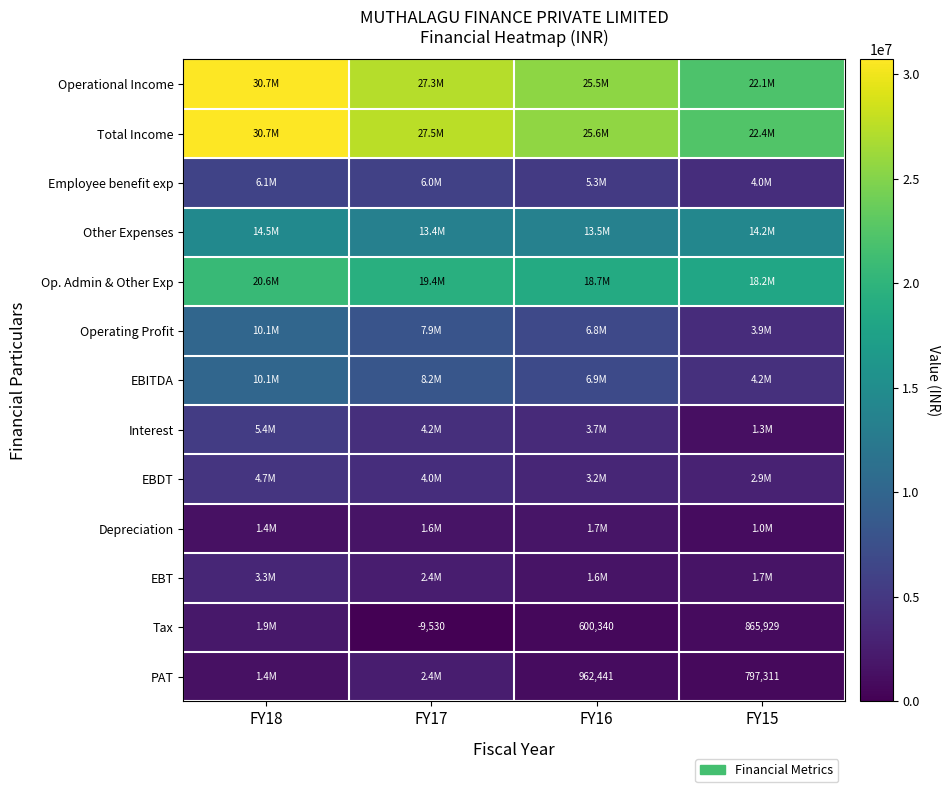

Which series has the largest range (max minus min)?

Operational Income